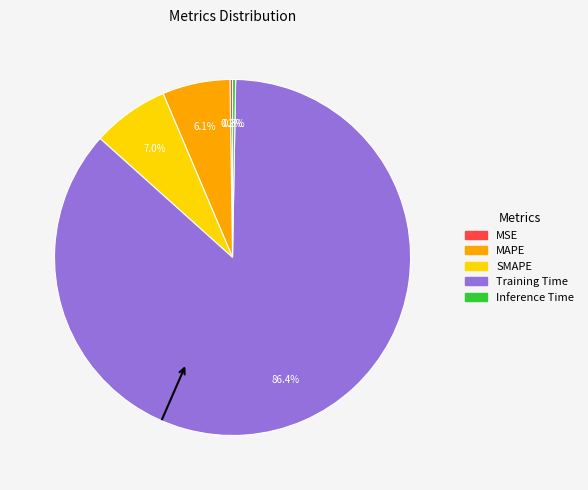

Between SMAPE and MAPE, which is larger?

SMAPE